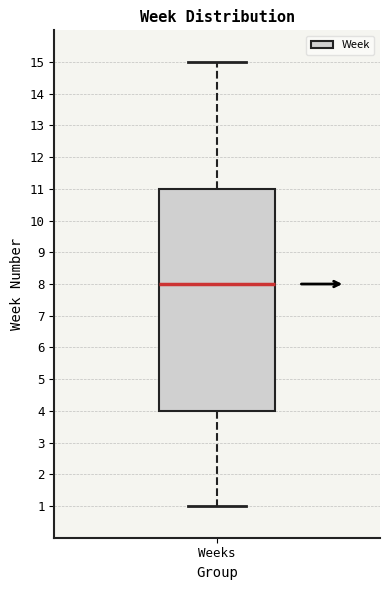

Transcribe this box plot: give where the median line is, the range the box spans, and where the two whiskers end, as read against the y-axis. The values are not printed on the chart, so give them approximately, as read against the axis.

median 8, box 4 to 11, whiskers 1 to 15